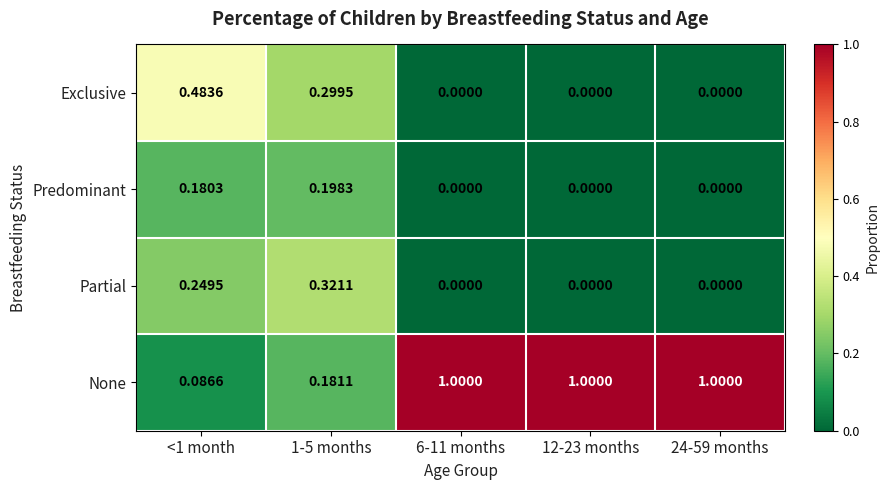

Between <1 month and 1-5 months, which series saw the biggest shift?

Exclusive